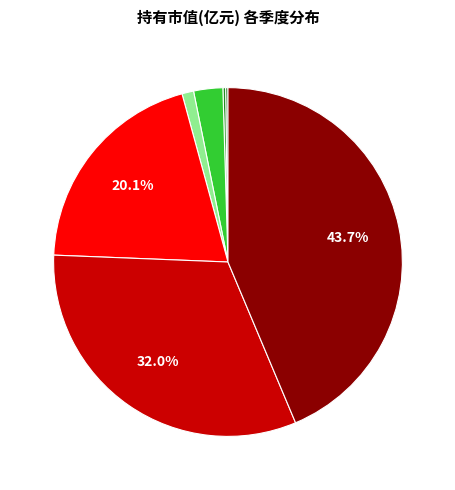

Is there a majority slice in this chart?

No